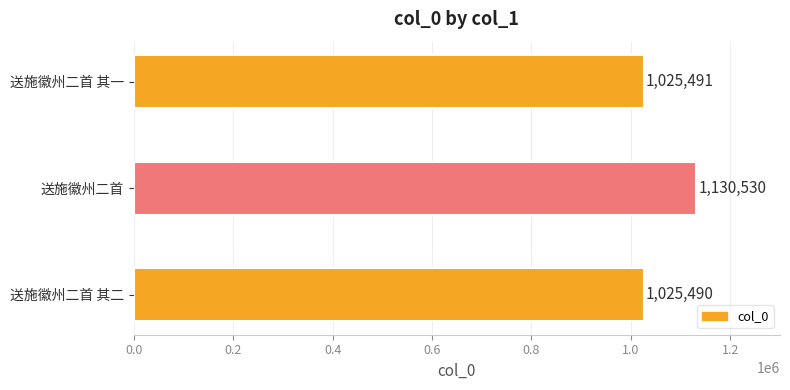

Are the bars horizontal?

Yes